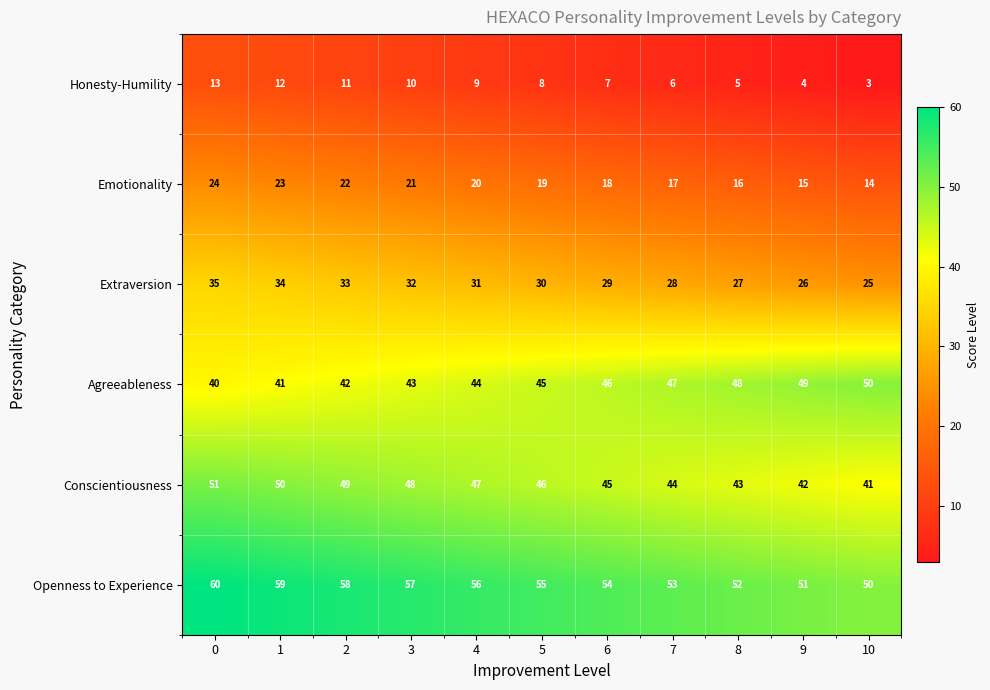

Which category has the lowest value in the Extraversion series?

10